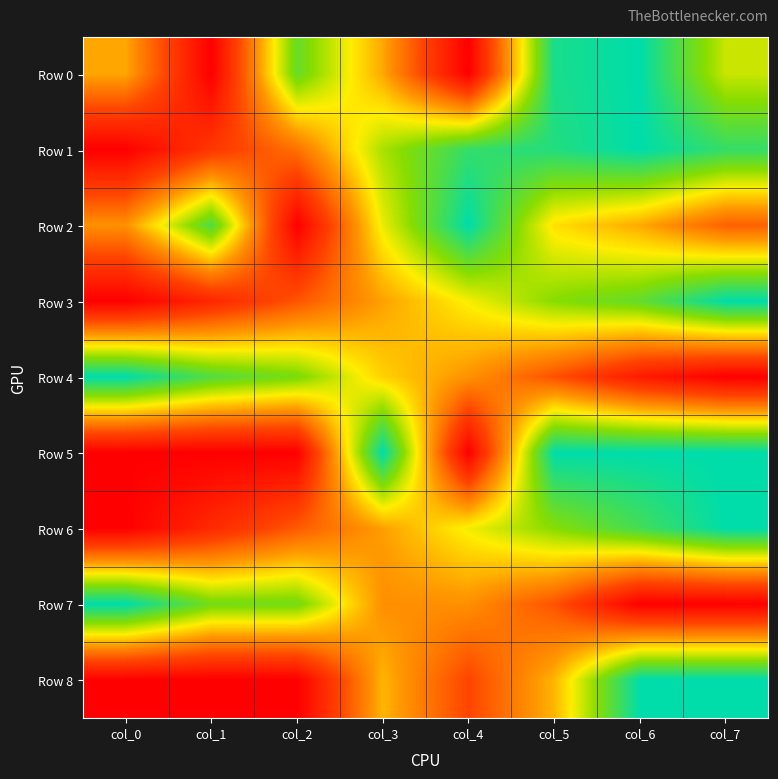

Reading left to right, transcribe all the data shown in this chart.

Row 0: col_0=0.5	col_1=0.0	col_2=0.8	col_3=0.5	col_4=0.0	col_5=1.0	col_6=1.0	col_7=0.7
Row 1: col_0=0.0	col_1=0.2	col_2=0.4	col_3=0.7	col_4=0.9	col_5=0.9	col_6=1.0	col_7=0.9
Row 2: col_0=0.4	col_1=0.9	col_2=0.0	col_3=0.6	col_4=1.0	col_5=0.6	col_6=0.5	col_7=0.3
Row 3: col_0=0.0	col_1=0.1	col_2=0.3	col_3=0.5	col_4=0.6	col_5=0.8	col_6=0.8	col_7=1.0
Row 4: col_0=1.0	col_1=0.8	col_2=0.8	col_3=0.5	col_4=0.4	col_5=0.3	col_6=0.1	col_7=0.0
Row 5: col_0=0.0	col_1=0.0	col_2=0.0	col_3=1.0	col_4=0.0	col_5=1.0	col_6=1.0	col_7=1.0
Row 6: col_0=0.0	col_1=0.2	col_2=0.3	col_3=0.5	col_4=0.6	col_5=0.8	col_6=0.9	col_7=1.0
Row 7: col_0=1.0	col_1=0.8	col_2=0.8	col_3=0.4	col_4=0.4	col_5=0.3	col_6=0.0	col_7=0.0
Row 8: col_0=0.0	col_1=0.0	col_2=0.0	col_3=0.5	col_4=0.2	col_5=0.5	col_6=1.0	col_7=1.0